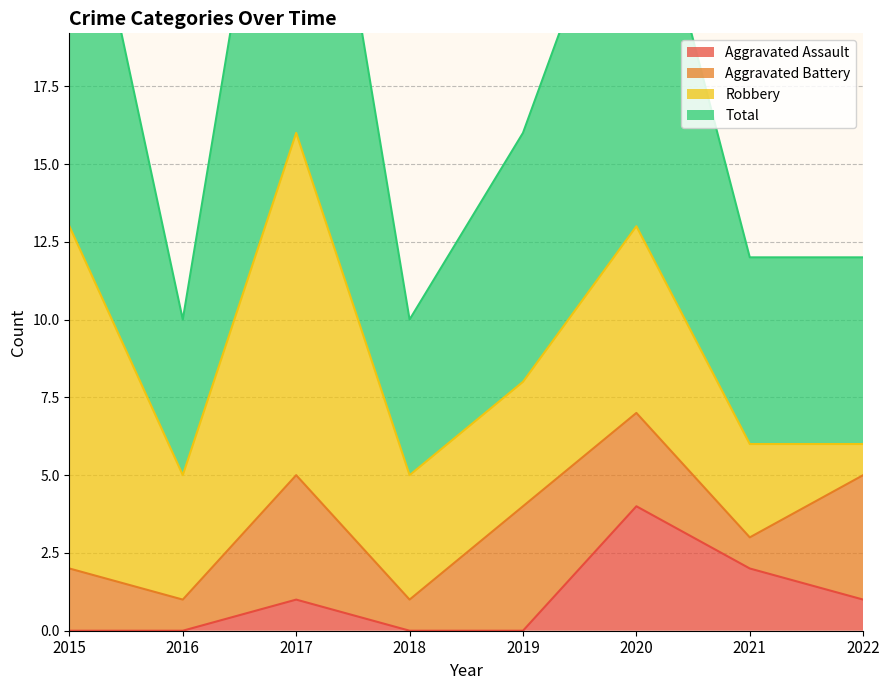

Is the value of Aggravated Assault at 2018 greater than the value of Total at 2019?

No